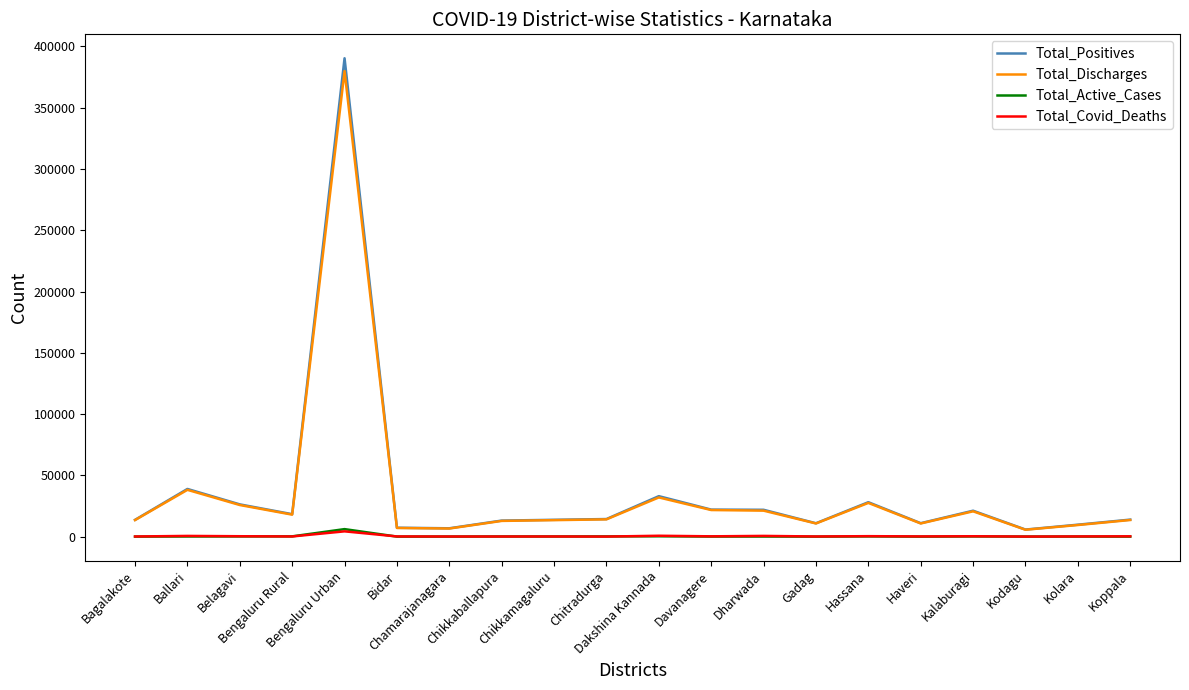

Which series has the largest range (max minus min)?

Total_Positives